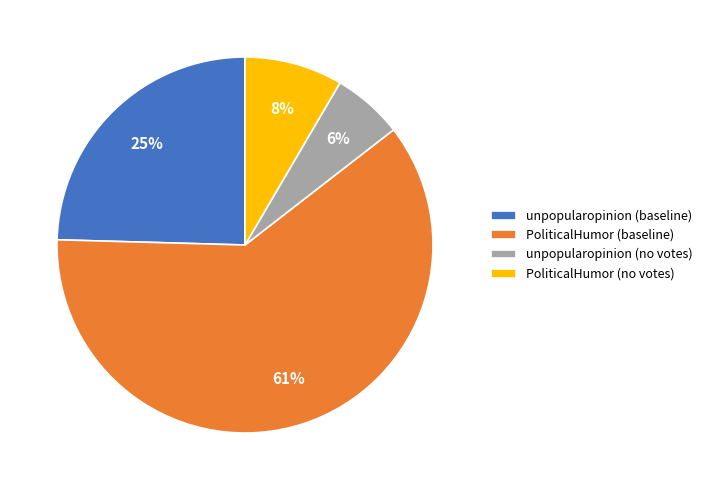

How many slices are in this pie chart?

4